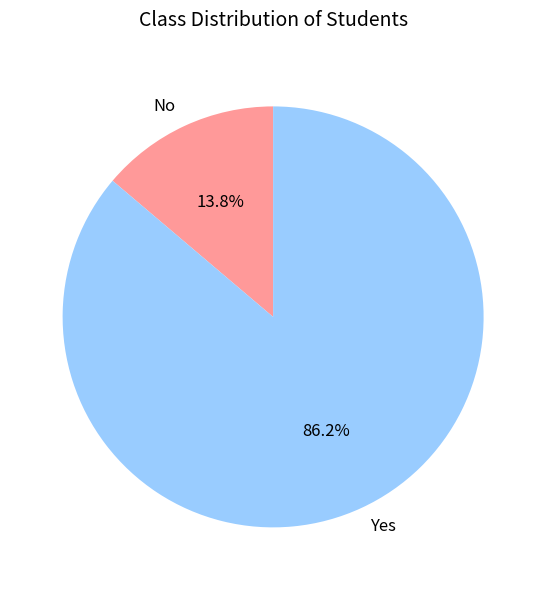

Does No account for over 50% of the chart?

No